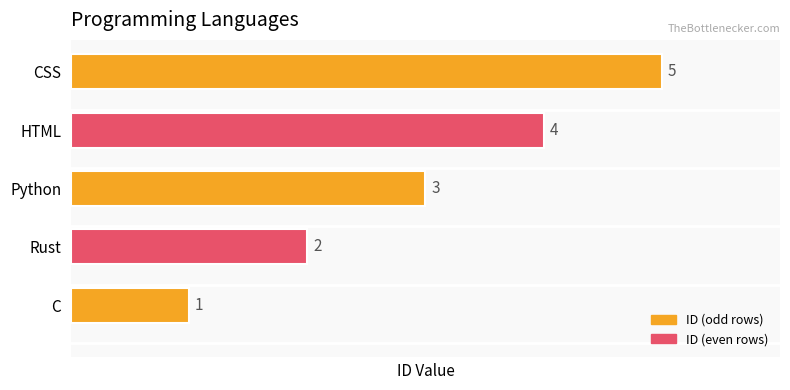

What is the average value?

3